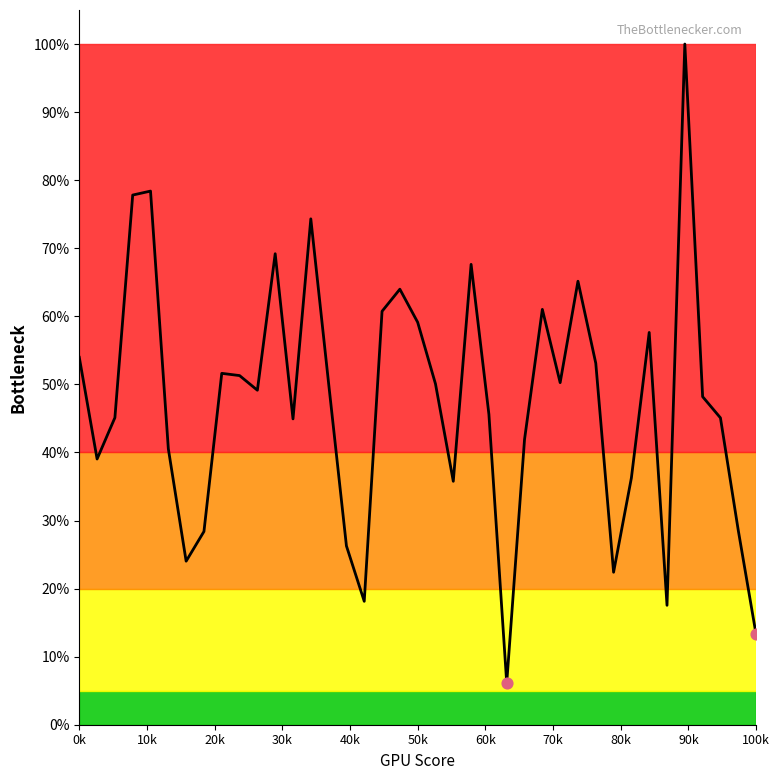

What is the difference between the maximum and minimum values?

93.9